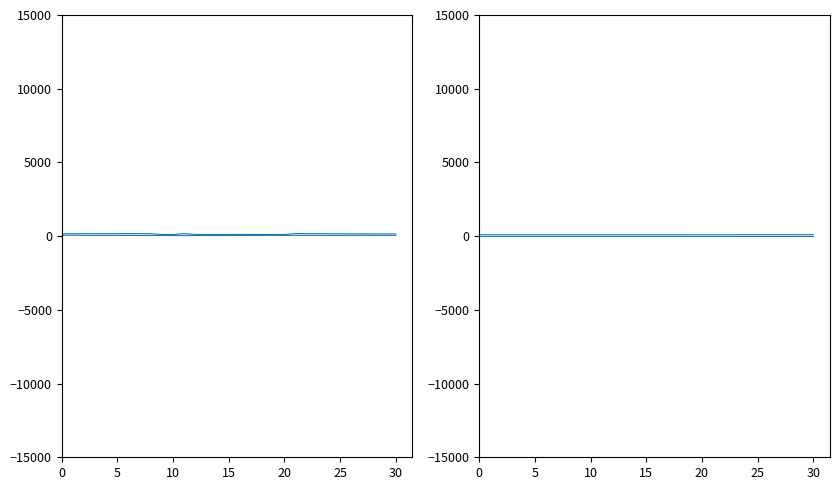

How many lines are shown in the chart?

4